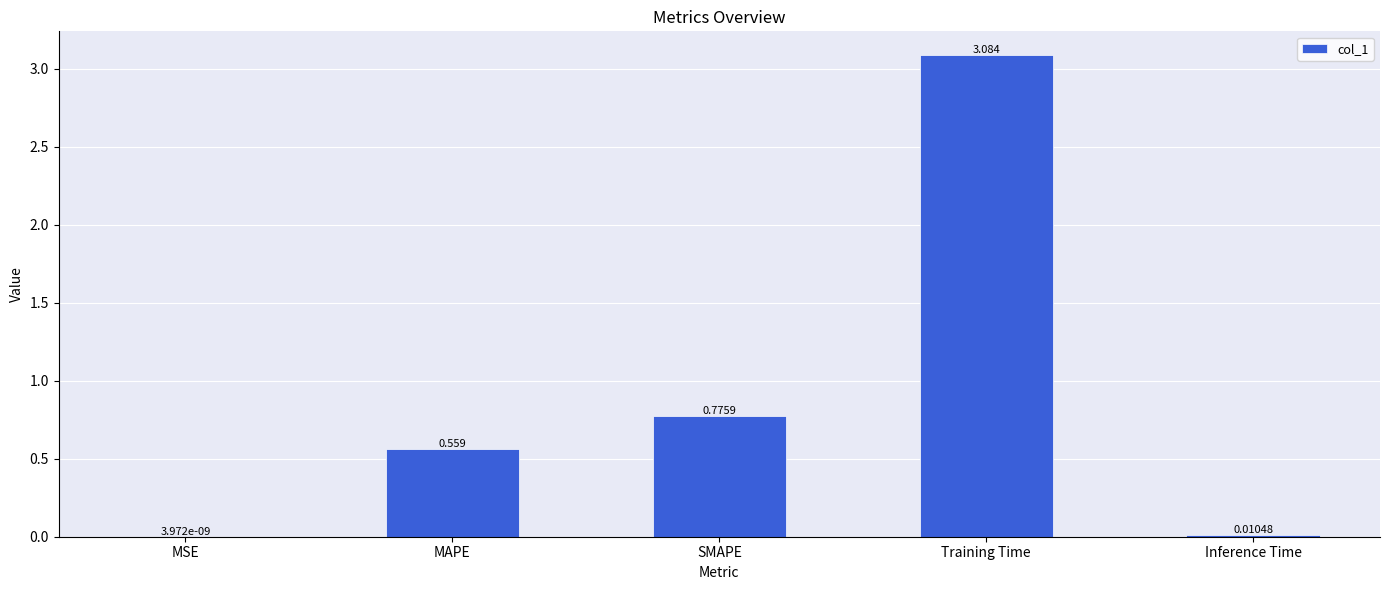

Which category has the highest value across all series?

Training Time